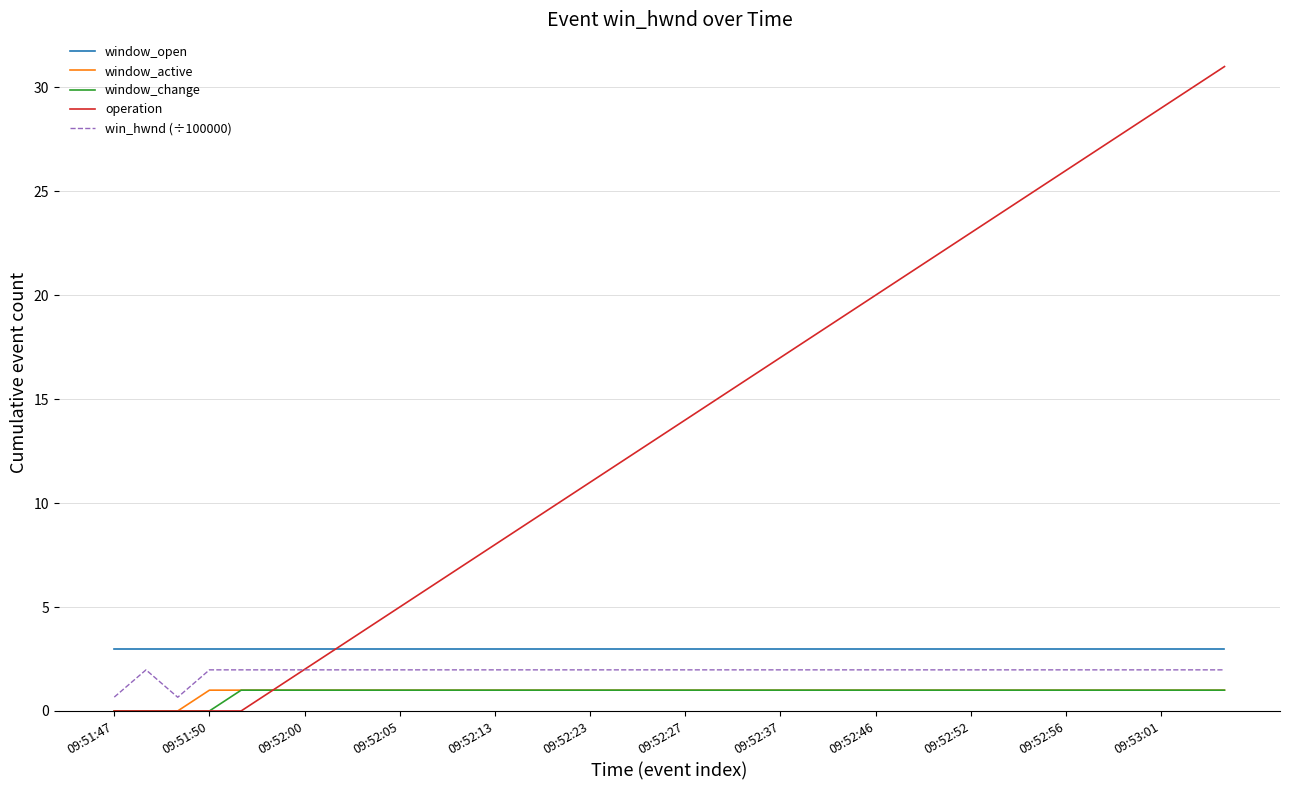

True or false: window_change and window_open intersect in this chart.

False